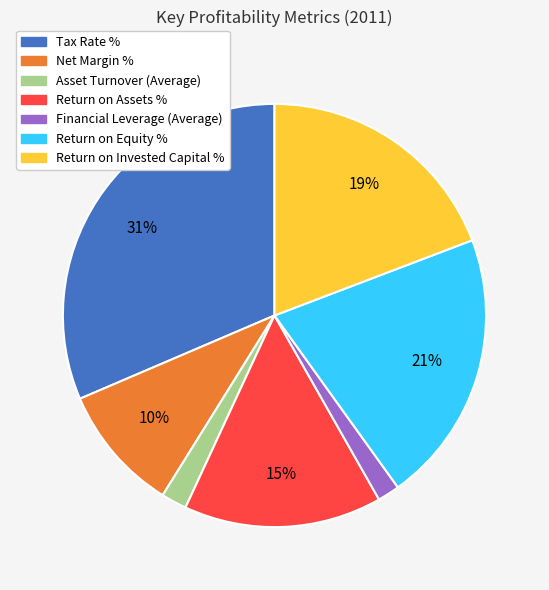

To the nearest percent, what is the average slice percentage?

14%